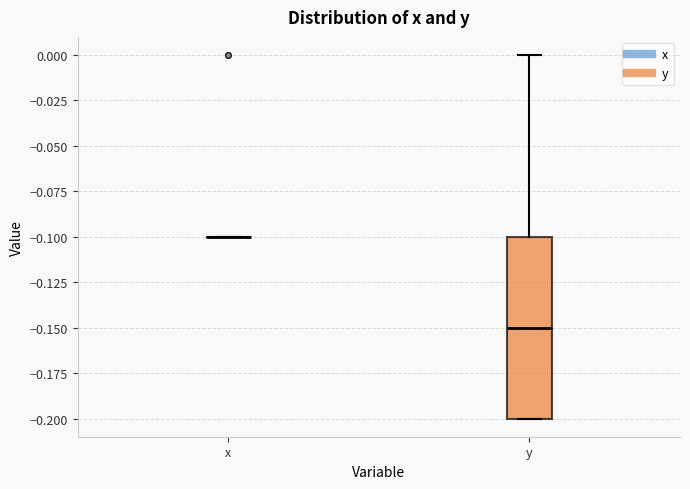

Reading left to right, transcribe this box plot: for each box, give where its median line is, the range the box spans, and where its two whiskers end, as read against the y-axis. The values are not printed on the chart, so give them approximately, as read against the axis.

x: box collapsed to a line at -0.10, whiskers -0.10 to -0.10
y: median -0.15, box -0.20 to -0.10, whiskers -0.20 to 0.00